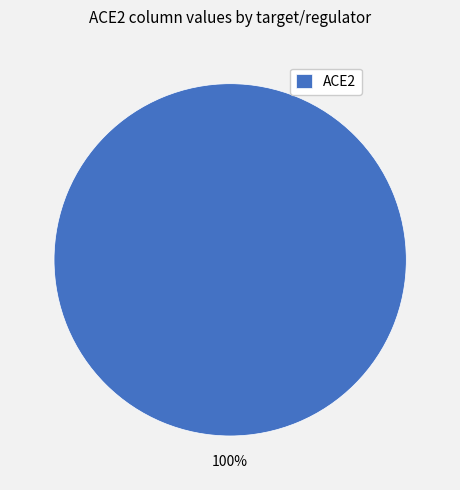

What percentage is the ACE2 slice, to the nearest percent?

100%